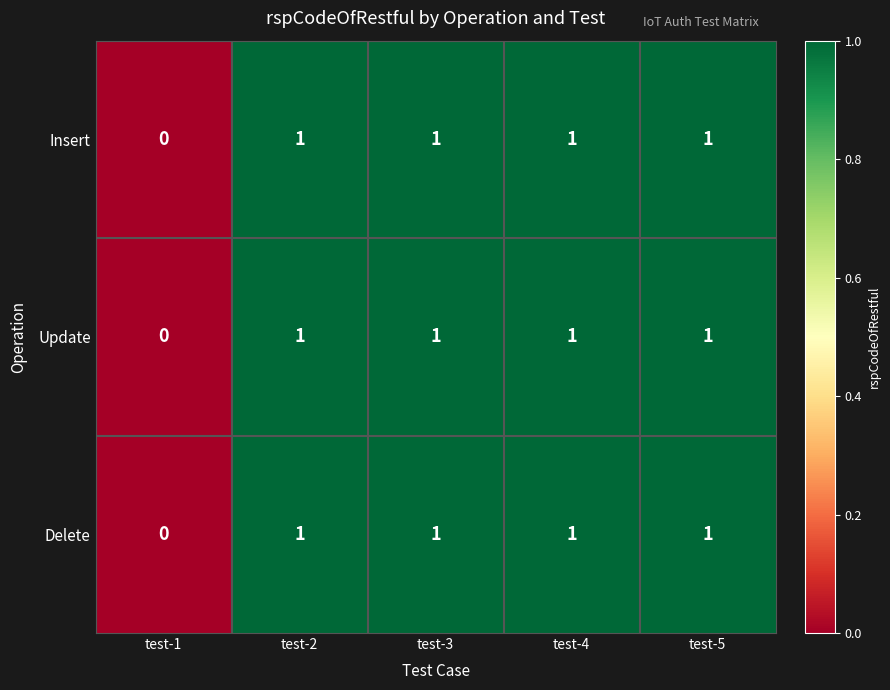

Which category has the lowest value in the Delete series?

test-1